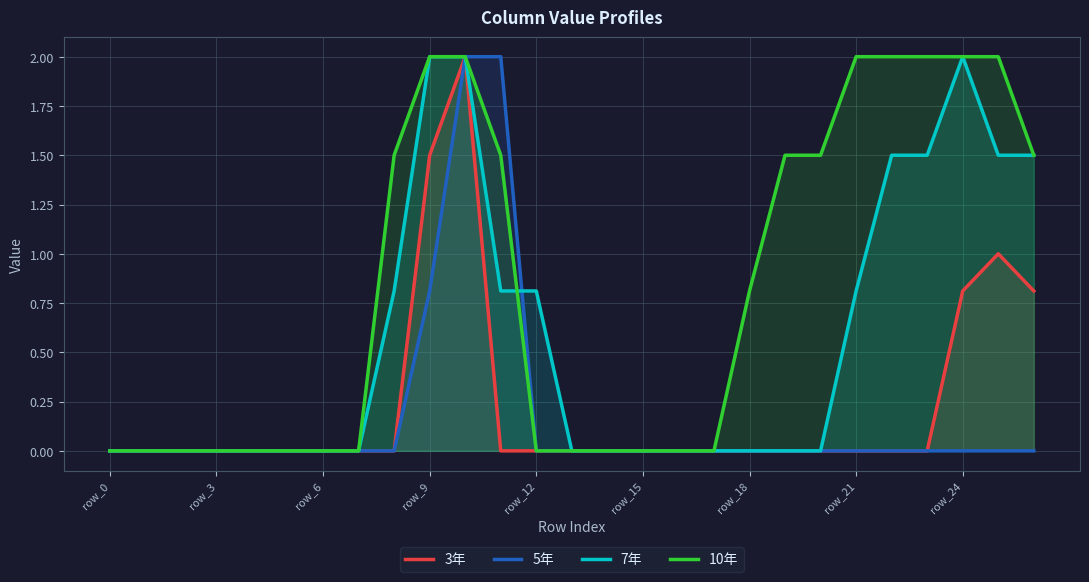

What is the difference between the highest and lowest values at row_9?

1.2